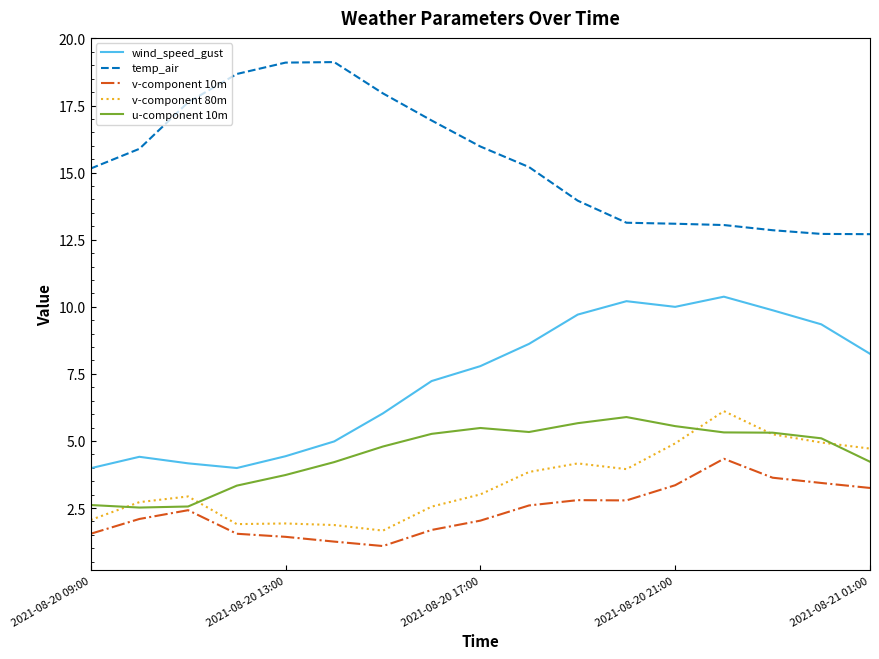

Which series has the largest total across all categories?

temp_air